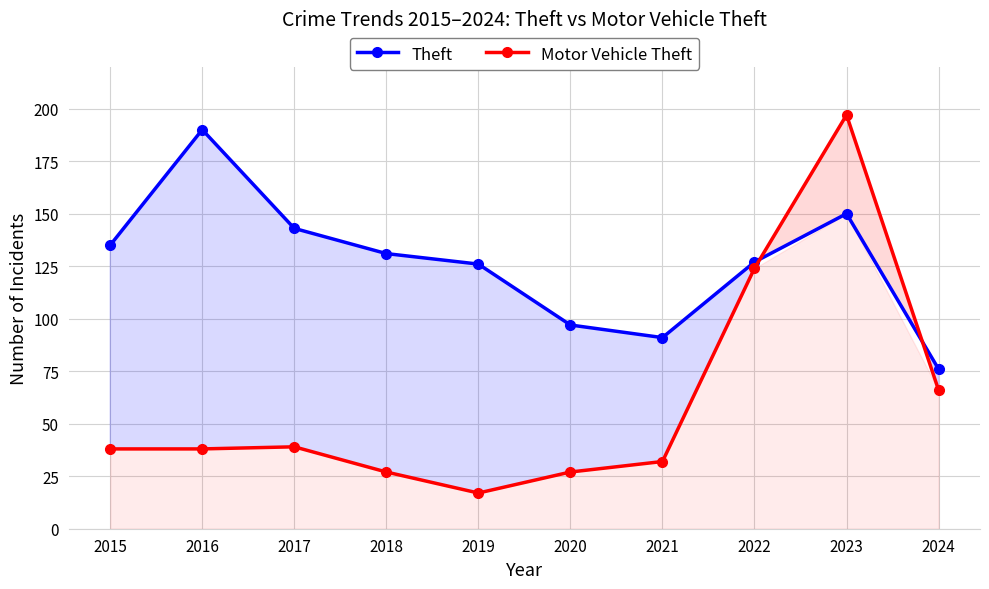

At which category does Motor Vehicle Theft reach its first local peak?

2017